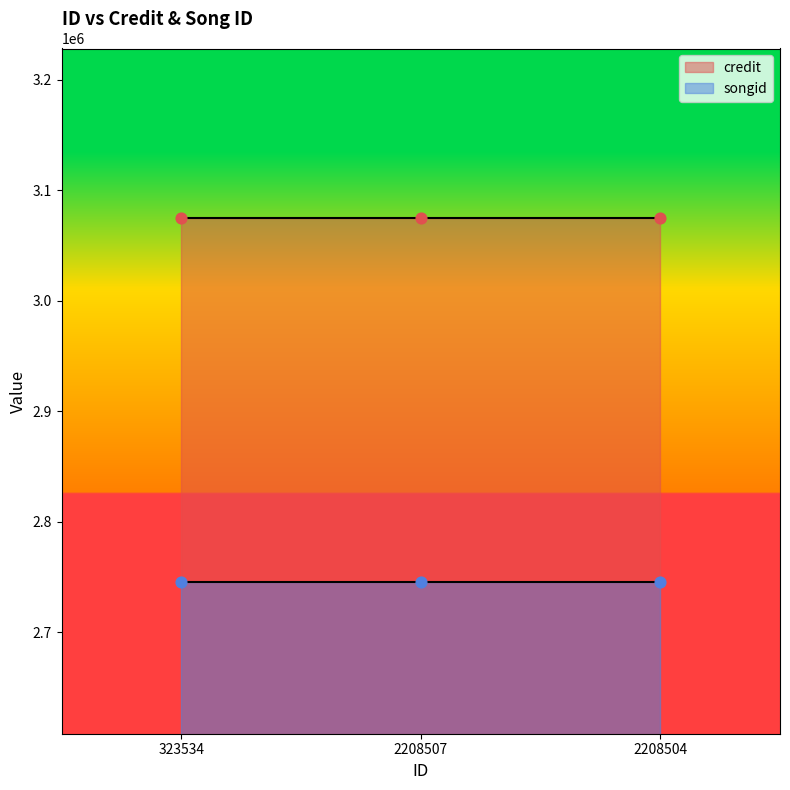

Is the value of songid at 2208507 greater than the value of credit at 323534?

No